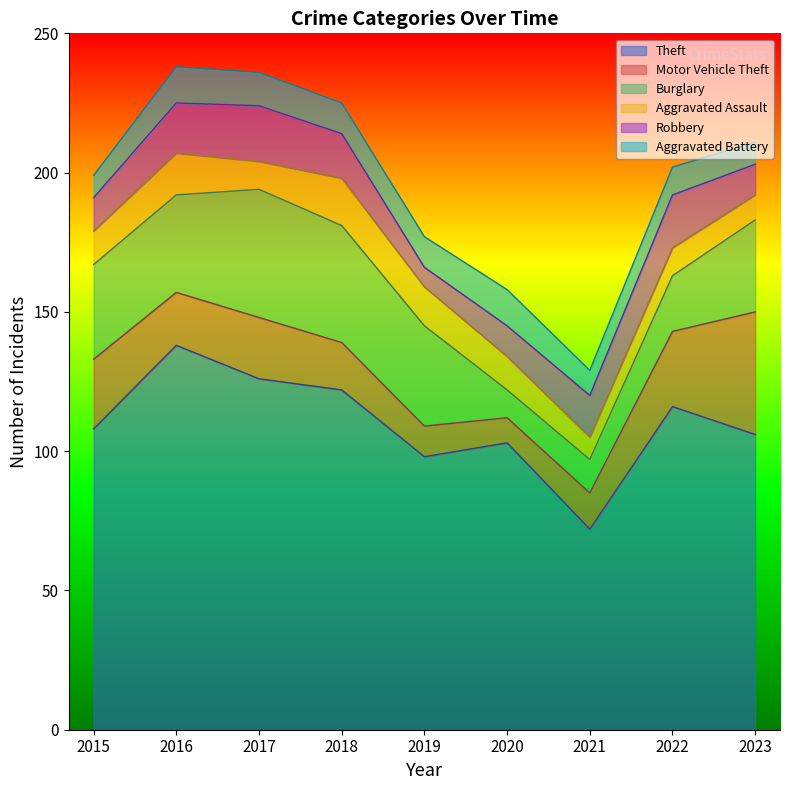

Is it true that Burglary equals 9 at 2023?

False